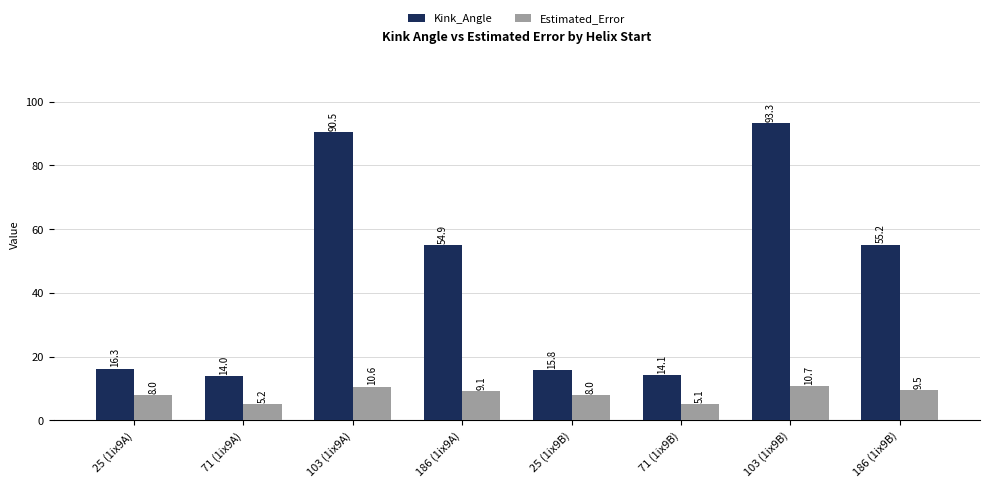

How many groups of bars are there?

8